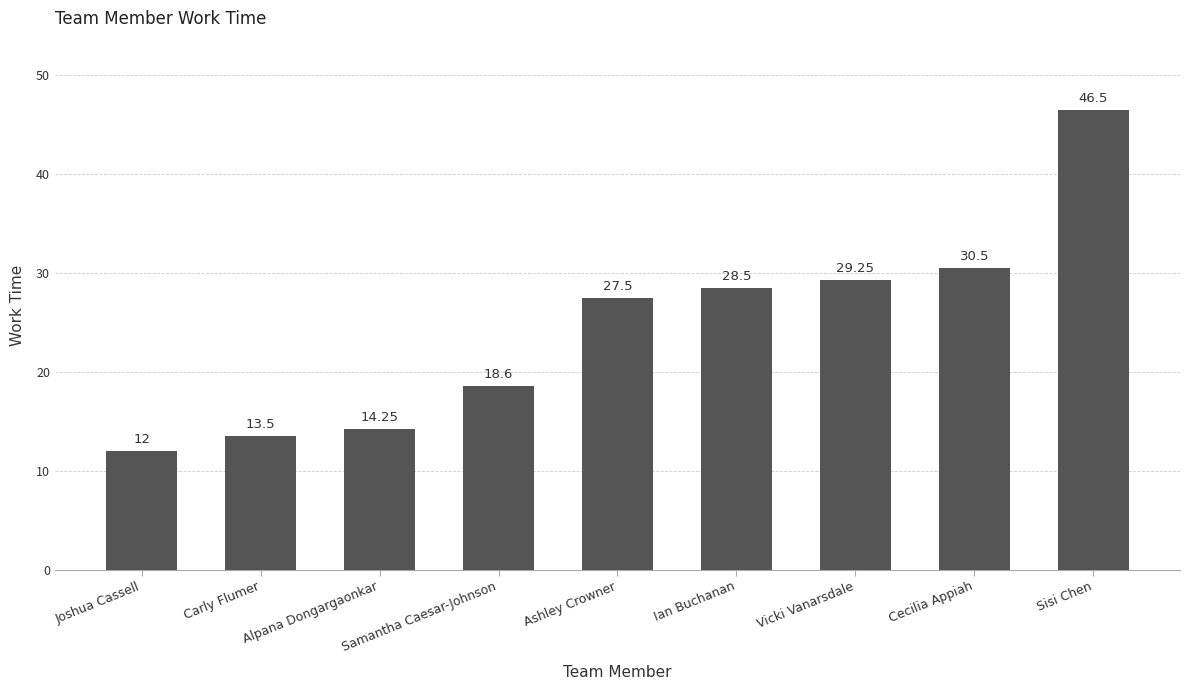

Count the number of values greater than 27.

5